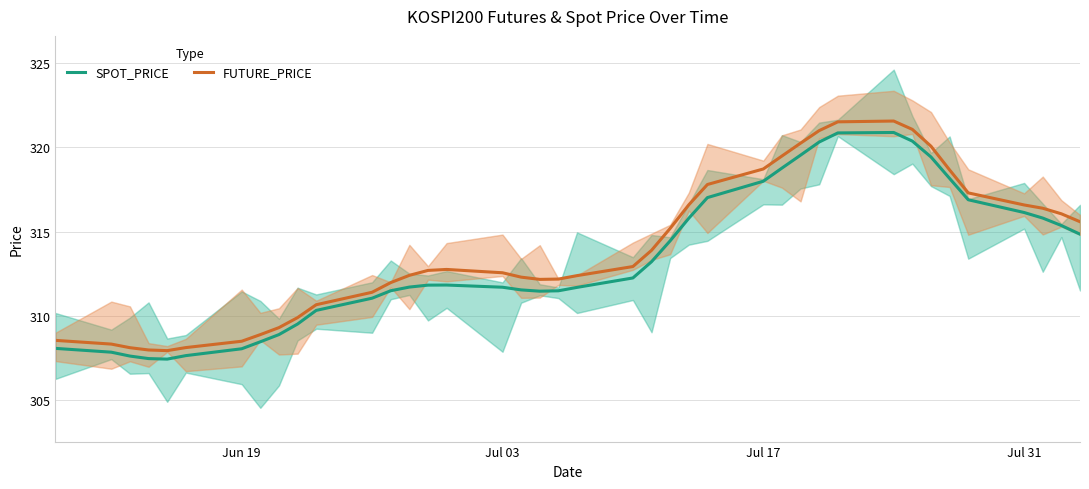

Does the chart have visible grid lines?

Yes